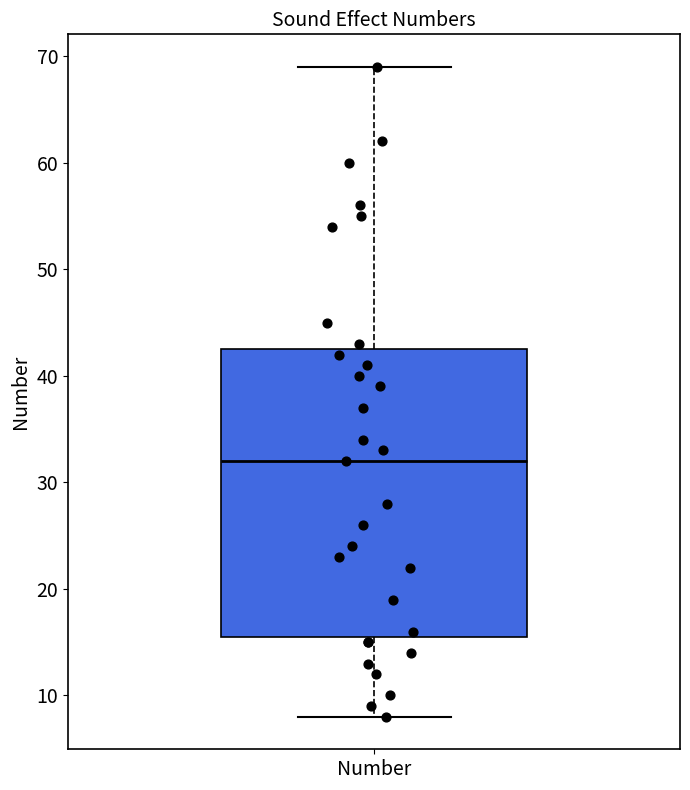

Where does the upper whisker of the box for Number end on the y-axis? The values are not printed on the chart, so give them approximately, as read against the axis.

69